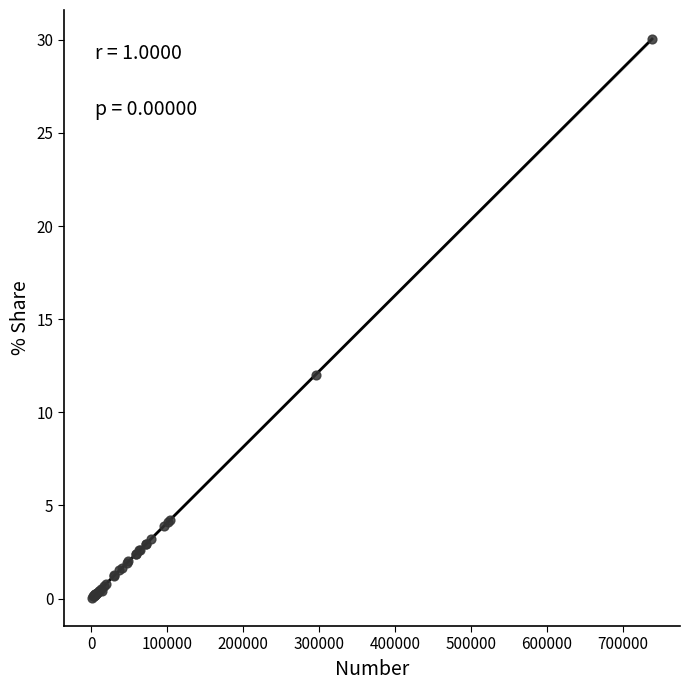

What Y value in the scatter plot is closest to 15?

12.0